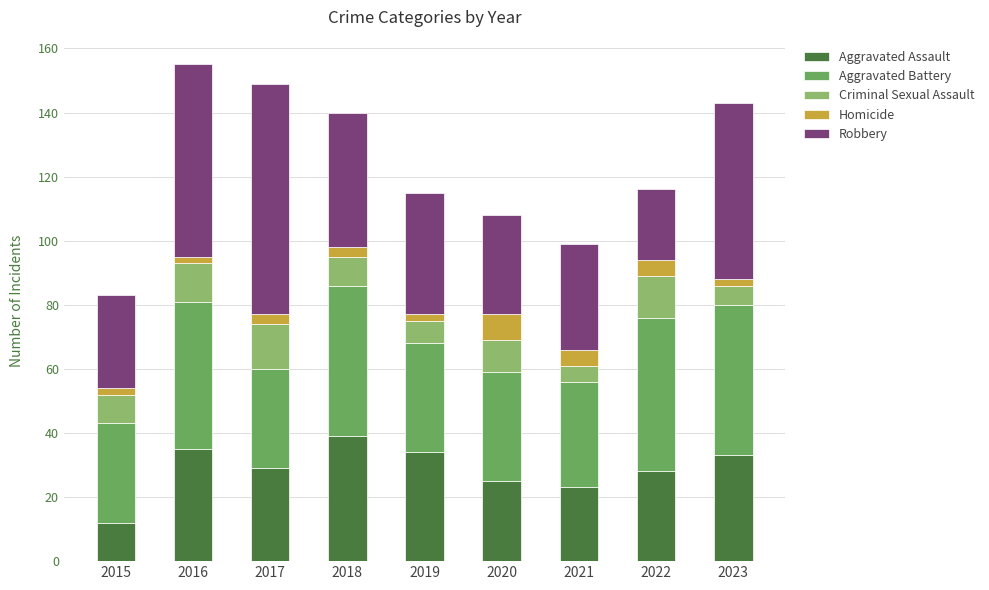

At which label does Aggravated Assault reach its minimum?

2015